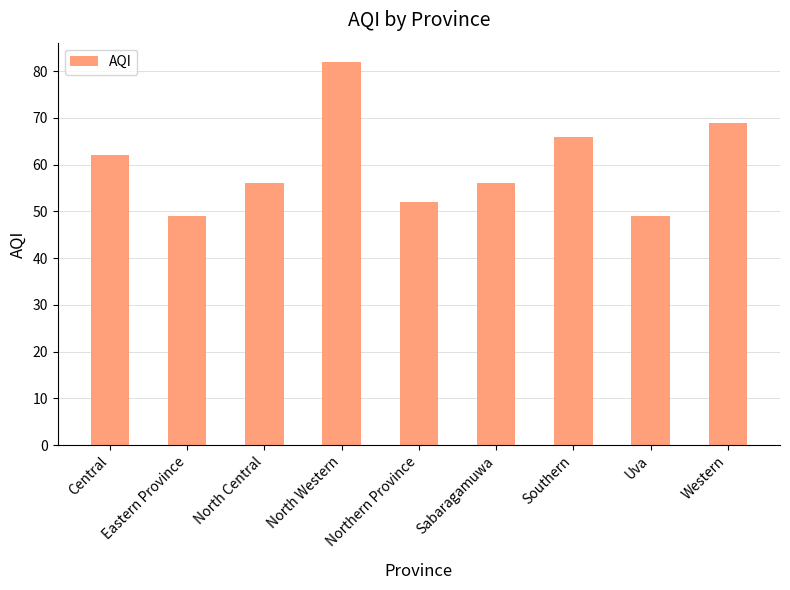

Does the chart contain any negative values?

No